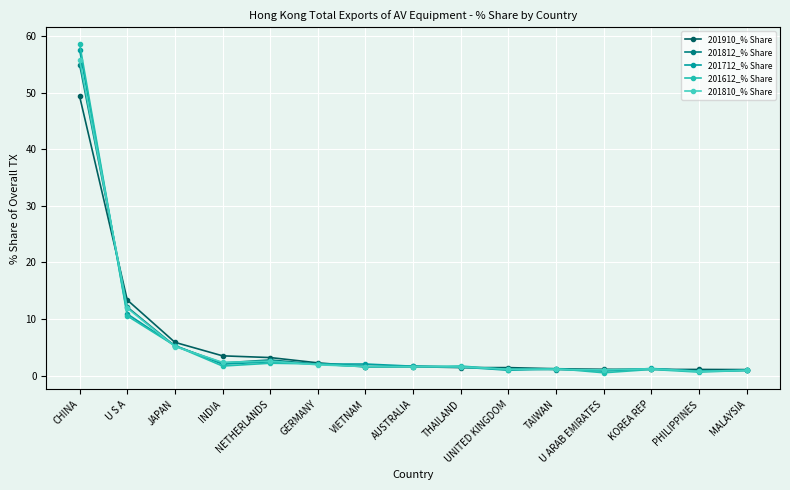

Reading left to right, extract all data points from this chart.

201910_% Share: CHINA=49.3	U S A=13.4	JAPAN=5.9	INDIA=3.5	NETHERLANDS=3.2	GERMANY=2.3	VIETNAM=1.6	AUSTRALIA=1.6	THAILAND=1.4	UNITED KINGDOM=1.4	TAIWAN=1.2	U ARAB EMIRATES=1.1	KOREA REP=1.1	PHILIPPINES=1.1	MALAYSIA=1.1
201812_% Share: CHINA=54.9	U S A=12.1	JAPAN=5.2	INDIA=2.2	NETHERLANDS=2.8	GERMANY=2.0	VIETNAM=1.6	AUSTRALIA=1.7	THAILAND=1.5	UNITED KINGDOM=1.2	TAIWAN=1.1	U ARAB EMIRATES=1.0	KOREA REP=1.2	PHILIPPINES=0.8	MALAYSIA=0.9
201712_% Share: CHINA=57.5	U S A=10.9	JAPAN=5.3	INDIA=2.0	NETHERLANDS=2.4	GERMANY=2.0	VIETNAM=2.0	AUSTRALIA=1.7	THAILAND=1.5	UNITED KINGDOM=1.0	TAIWAN=1.2	U ARAB EMIRATES=0.8	KOREA REP=1.3	PHILIPPINES=0.8	MALAYSIA=0.9
201612_% Share: CHINA=58.6	U S A=10.5	JAPAN=5.3	INDIA=1.7	NETHERLANDS=2.2	GERMANY=2.1	VIETNAM=1.6	AUSTRALIA=1.6	THAILAND=1.7	UNITED KINGDOM=1.0	TAIWAN=1.2	U ARAB EMIRATES=0.5	KOREA REP=1.1	PHILIPPINES=0.6	MALAYSIA=0.9
201810_% Share: CHINA=55.7	U S A=11.9	JAPAN=5.1	INDIA=2.3	NETHERLANDS=2.6	GERMANY=1.9	VIETNAM=1.6	AUSTRALIA=1.6	THAILAND=1.5	UNITED KINGDOM=1.1	TAIWAN=1.1	U ARAB EMIRATES=1.0	KOREA REP=1.2	PHILIPPINES=0.8	MALAYSIA=0.9